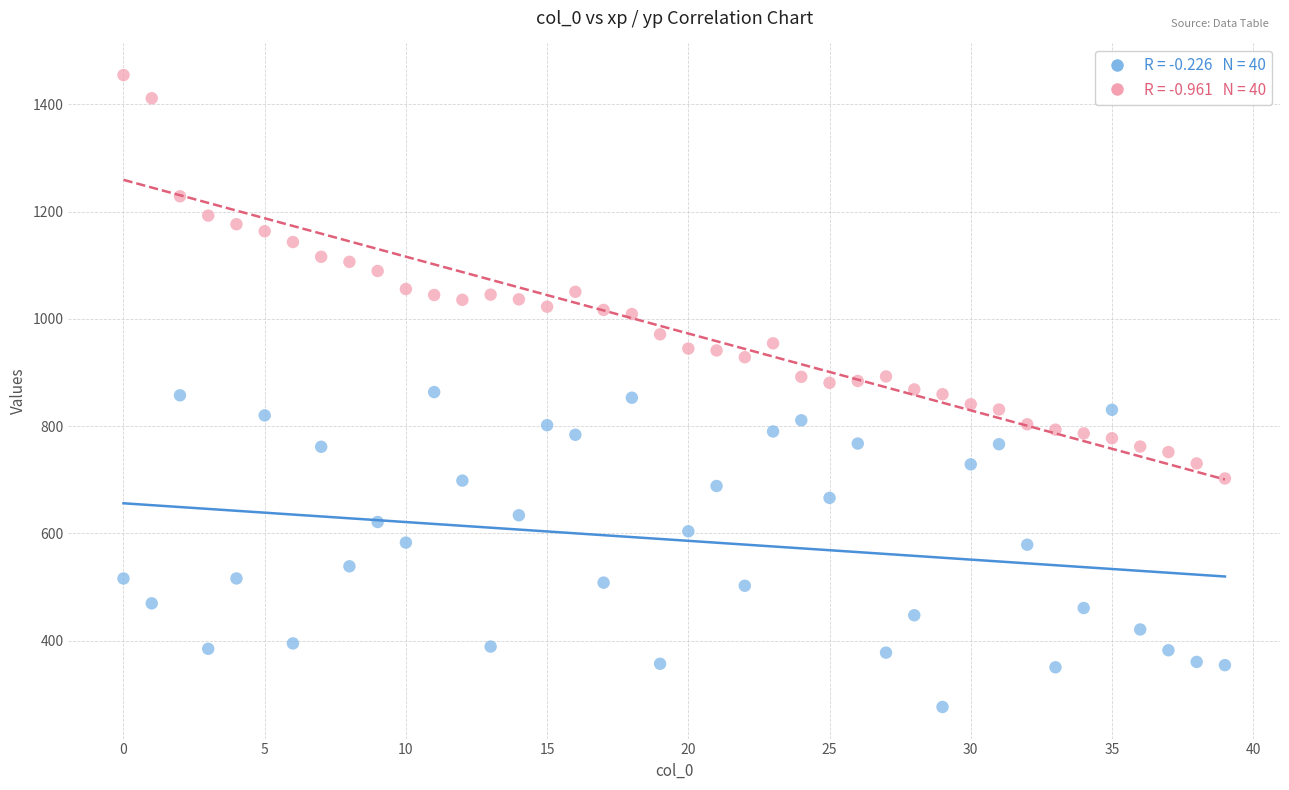

Across all data points, what is the range of Y values (max minus min)?

1178.0